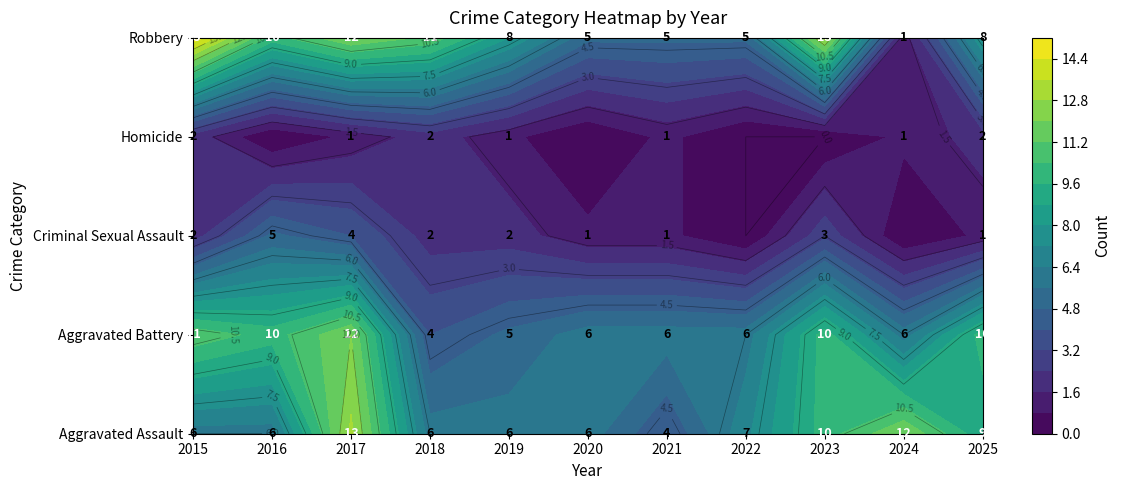

Which category has the highest value in the Aggravated Battery series?

2017